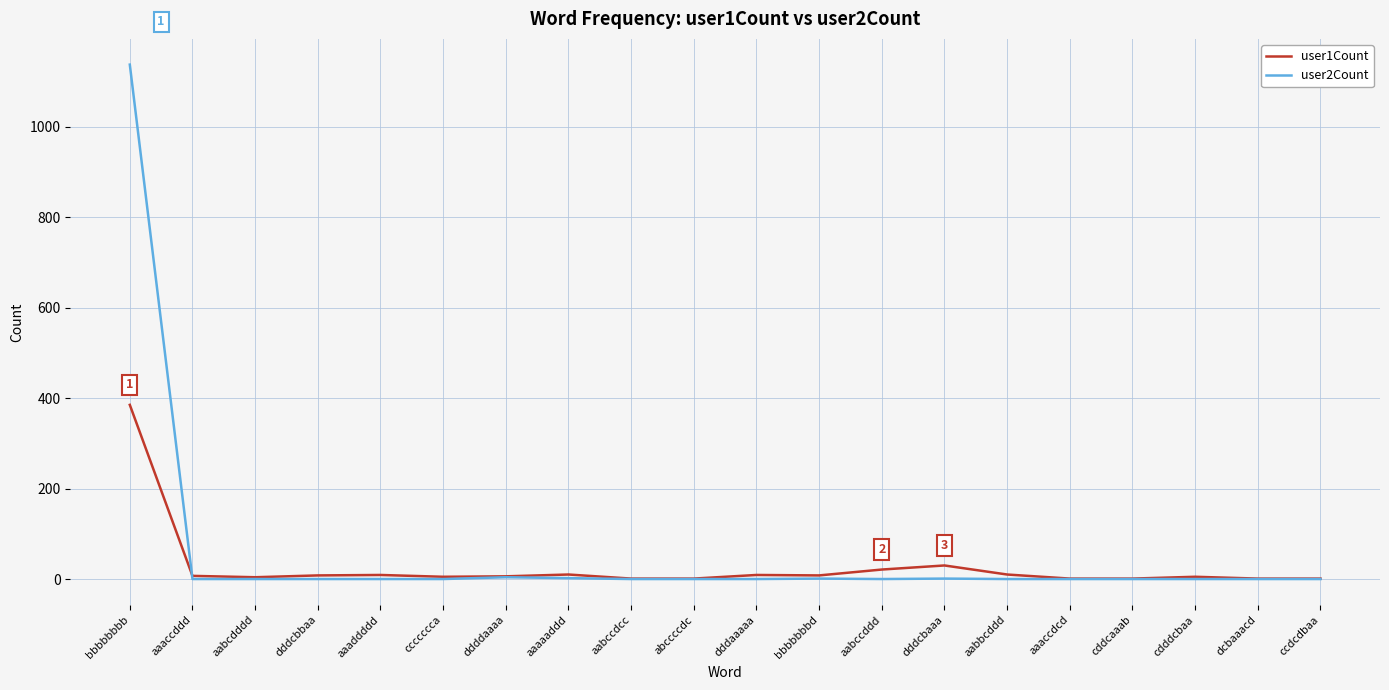

The user2Count series shows 0 at ccccccca. True or false?

True